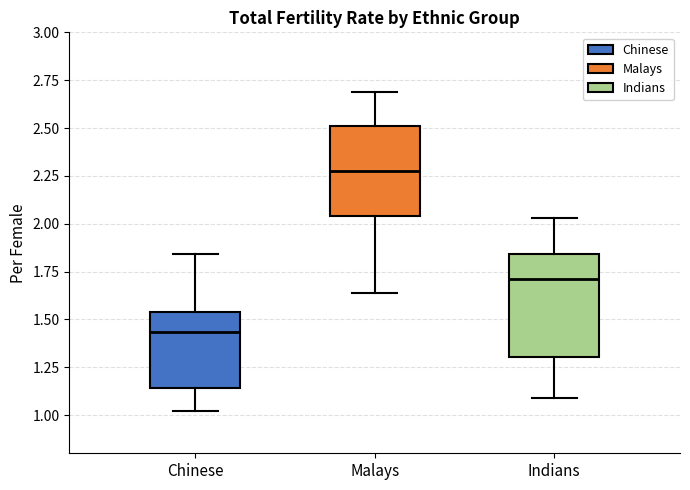

Reading left to right, transcribe this box plot: for each box, give where its median line is, the range the box spans, and where its two whiskers end, as read against the y-axis. The values are not printed on the chart, so give them approximately, as read against the axis.

Chinese: median 1.45, box 1.15 to 1.55, whiskers 1.00 to 1.85
Malays: median 2.30, box 2.05 to 2.50, whiskers 1.65 to 2.70
Indians: median 1.70, box 1.30 to 1.85, whiskers 1.10 to 2.05